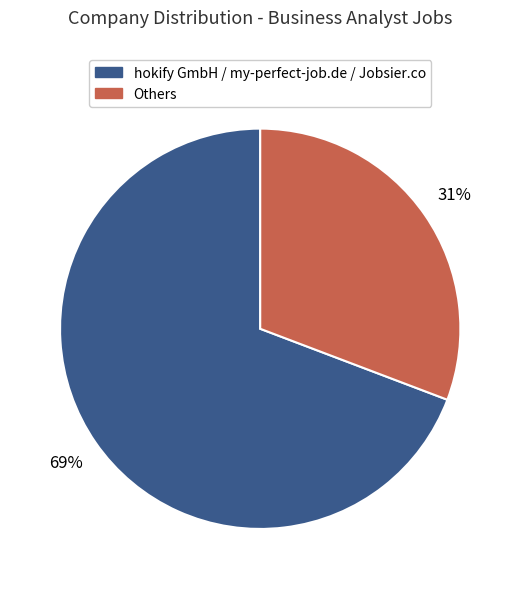

Rank the categories by value from highest to lowest.

hokify GmbH / my-perfect-job.de / Jobsier.co, Others